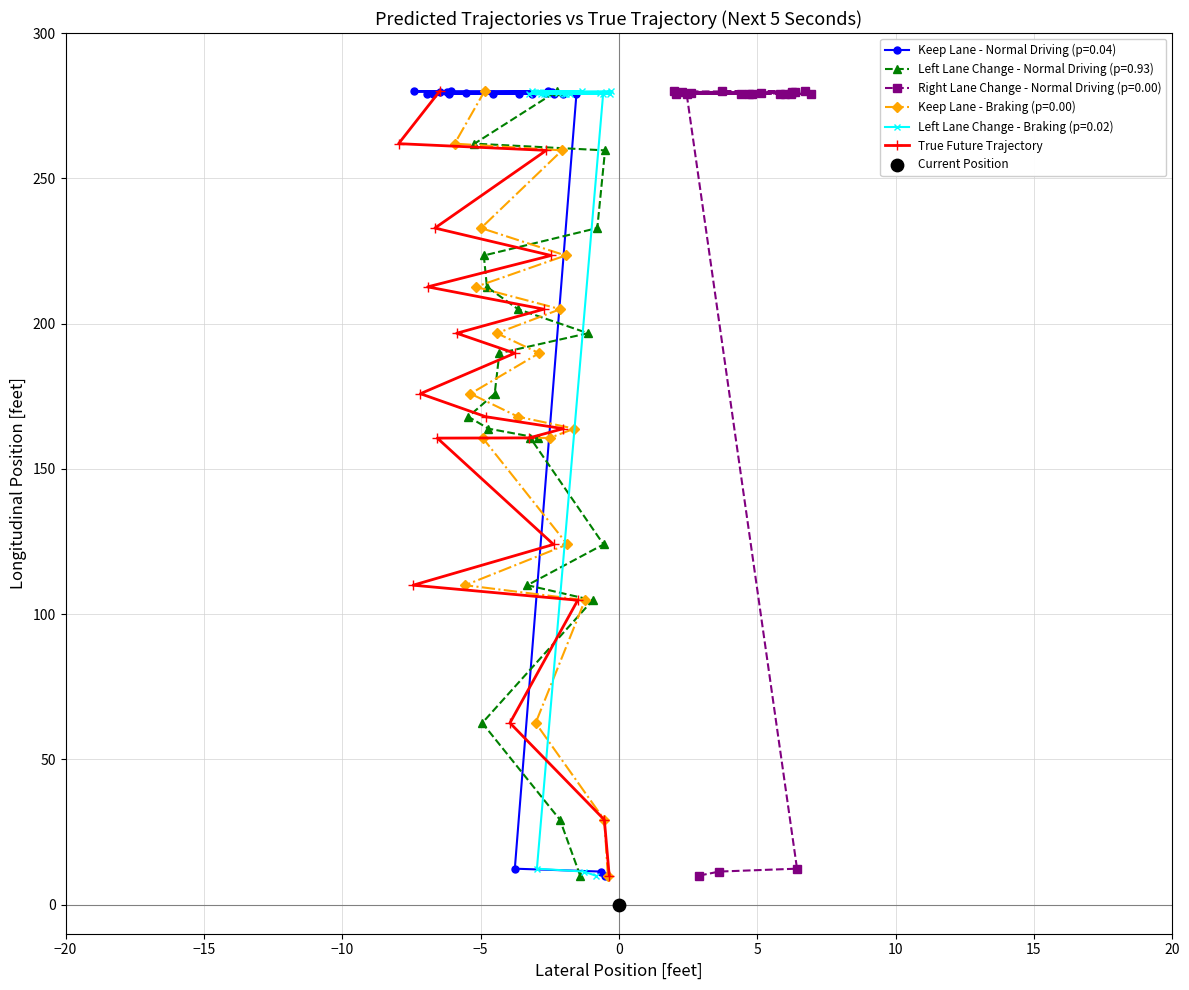

What is the minimum value for True Future Trajectory?

10.0